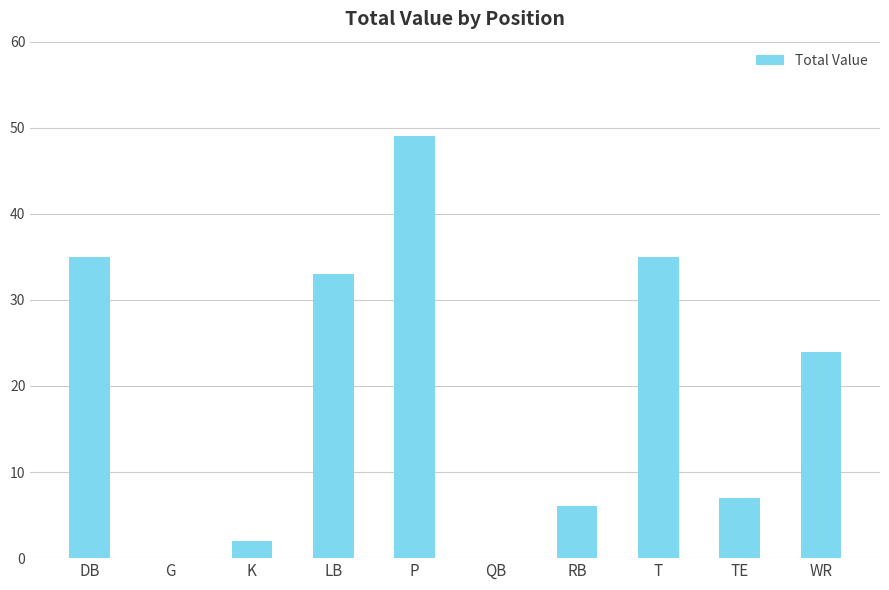

Read the value at LB, to the nearest 5.

35